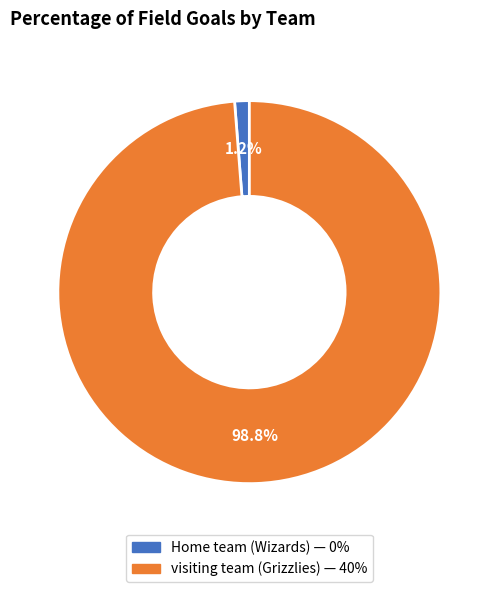

To the nearest percent, what is the difference between the largest and smallest slice percentages?

98%